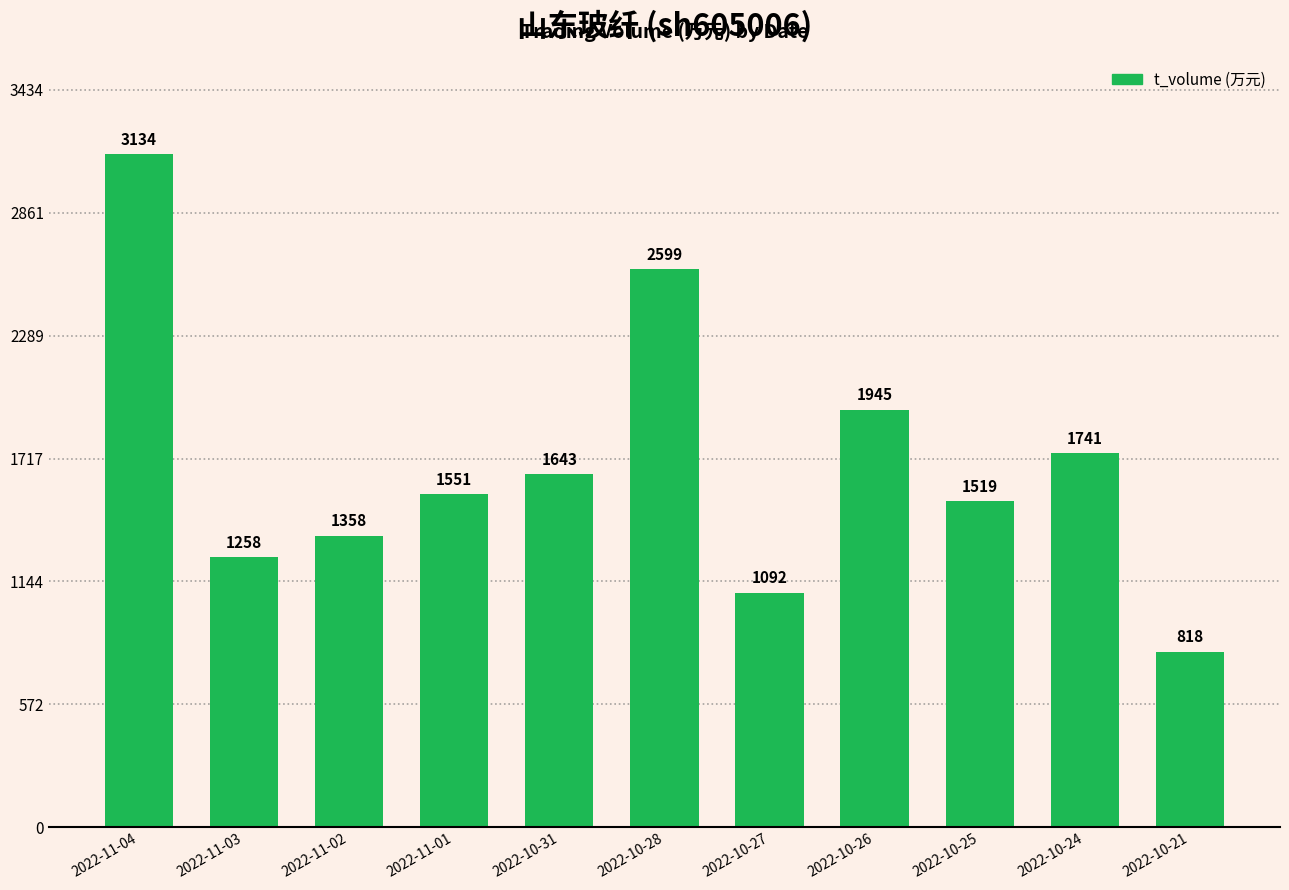

At which label does the data first exceed 1551?

2022-11-04